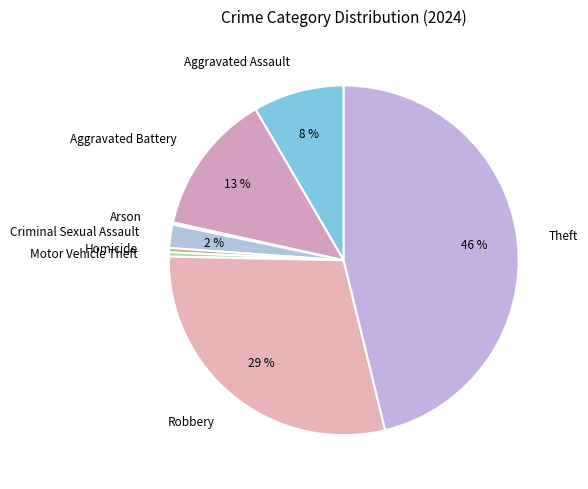

What is the largest slice in the pie chart?

Theft